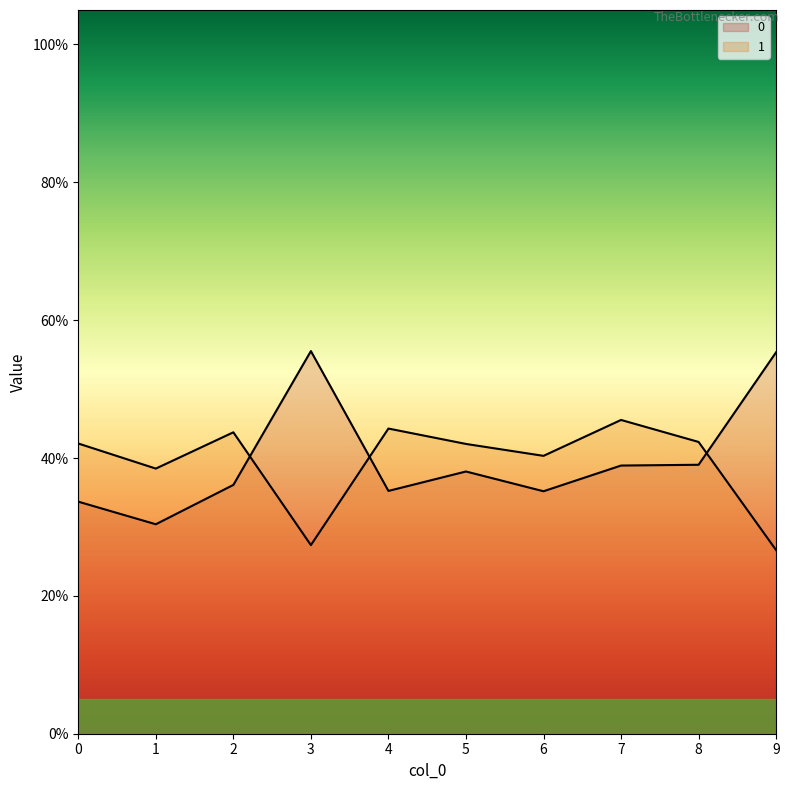

What are all the series names shown in the legend?

0, 1